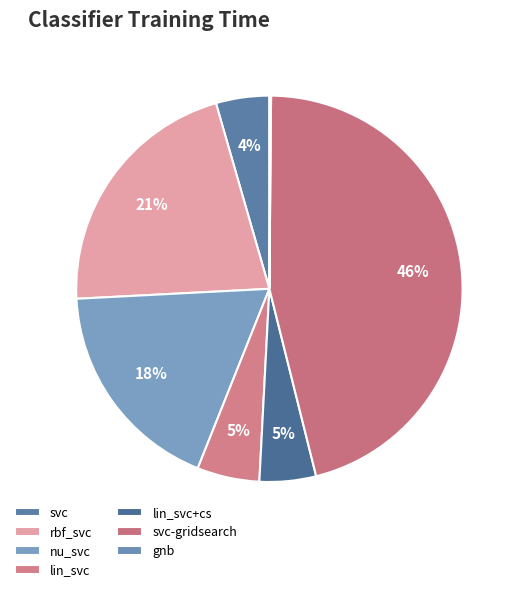

What percentage is the lin_svc slice, to the nearest percent?

5%